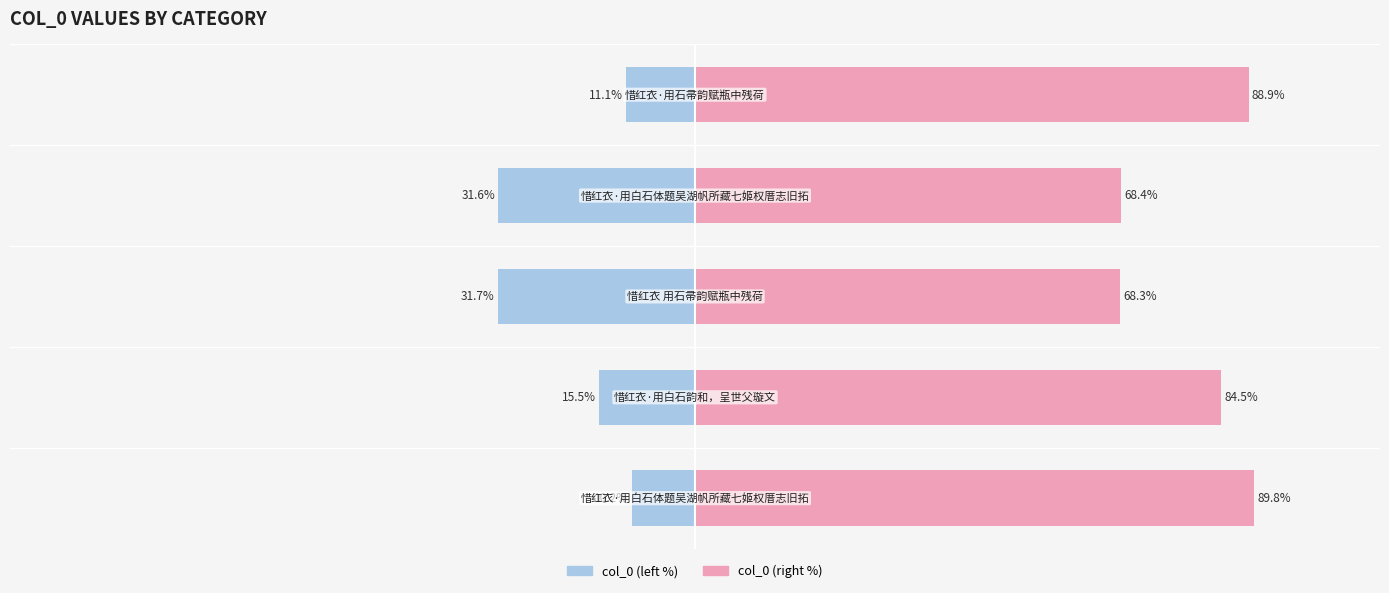

Which series has the largest total across all categories?

col_0 (right)